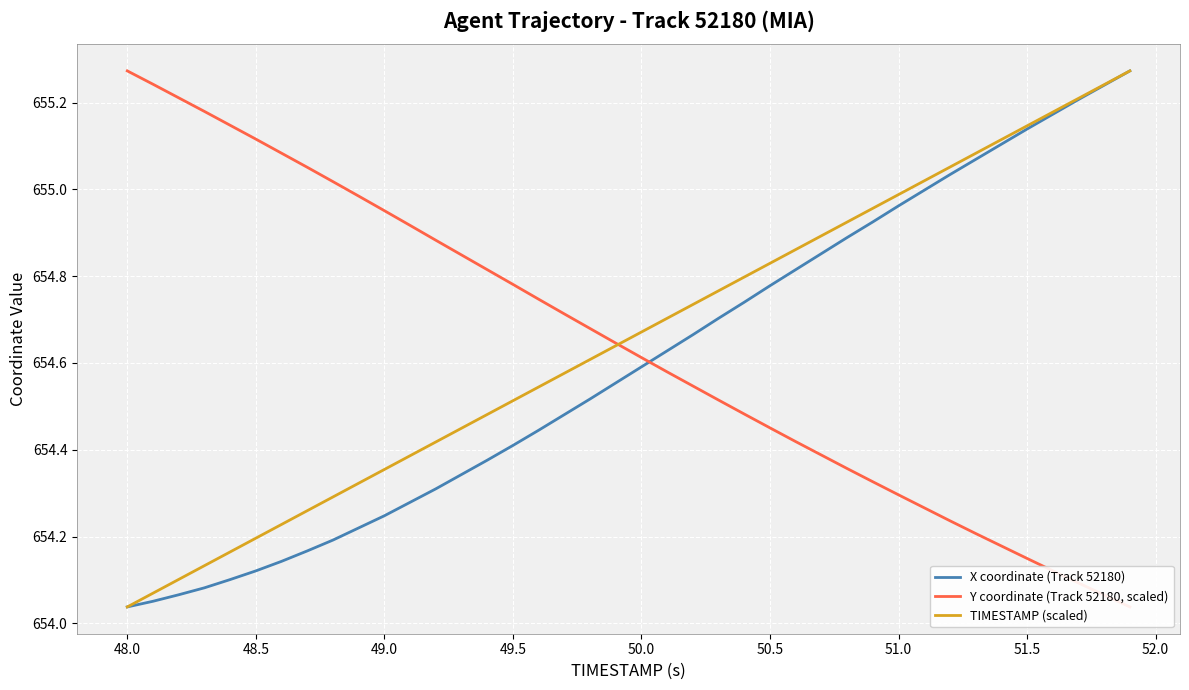

Reading left to right, extract all data points from this chart.

X coordinate (Track 52180): 654.0	654.1	654.1	654.1	654.1	654.1	654.1	654.2	654.2	654.2	654.2	654.3	654.3	654.3	654.4	654.4	654.4	654.5	654.5	654.6	654.6	654.6	654.7	654.7	654.7	654.8	654.8	654.9	654.9	654.9	655.0	655.0	655.0	655.1	655.1	655.1	655.2	655.2	655.2	655.3
Y coordinate (Track 52180, scaled): 655.3	655.2	655.2	655.2	655.1	655.1	655.1	655.1	655.0	655.0	655.0	654.9	654.9	654.8	654.8	654.8	654.7	654.7	654.7	654.6	654.6	654.6	654.5	654.5	654.5	654.5	654.4	654.4	654.4	654.3	654.3	654.3	654.2	654.2	654.2	654.1	654.1	654.1	654.1	654.0
TIMESTAMP (scaled): 654.0	654.1	654.1	654.1	654.2	654.2	654.2	654.3	654.3	654.3	654.4	654.4	654.4	654.4	654.5	654.5	654.5	654.6	654.6	654.6	654.7	654.7	654.7	654.8	654.8	654.8	654.9	654.9	654.9	655.0	655.0	655.0	655.1	655.1	655.1	655.1	655.2	655.2	655.2	655.3